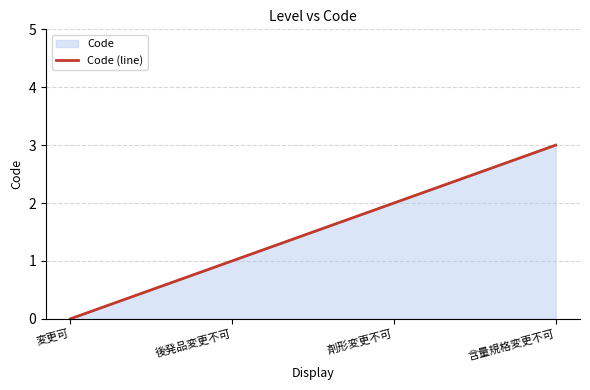

How many lines are shown in the chart?

1